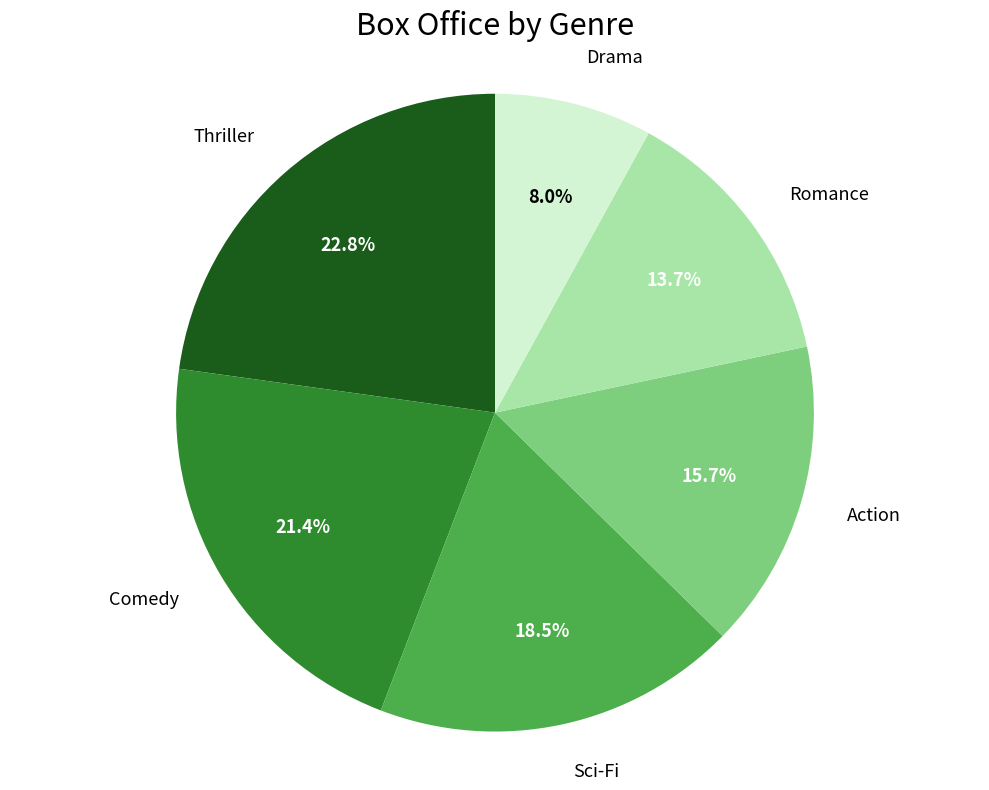

Is there a majority slice in this chart?

No